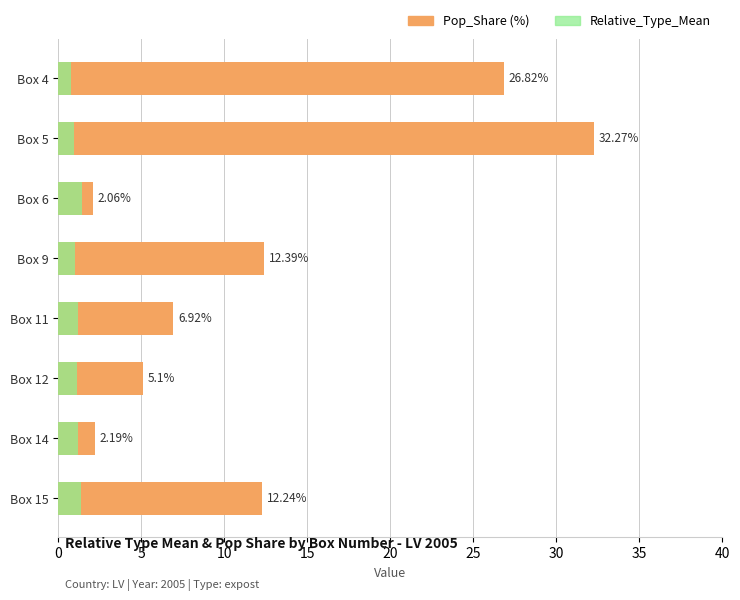

What is the difference between the maximum and minimum values in the Relative_Type_Mean series?

0.7